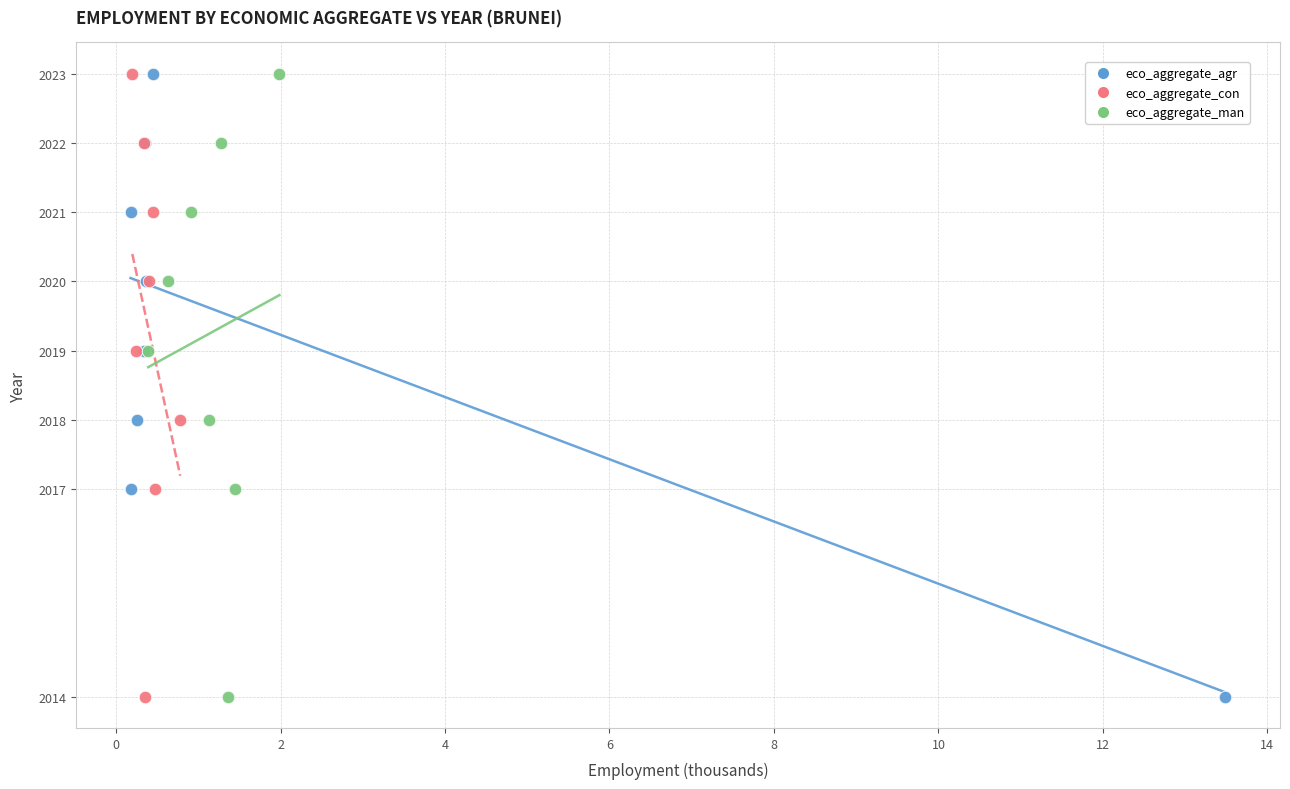

What are all the series names shown in the legend?

eco_aggregate_agr, eco_aggregate_con, eco_aggregate_man